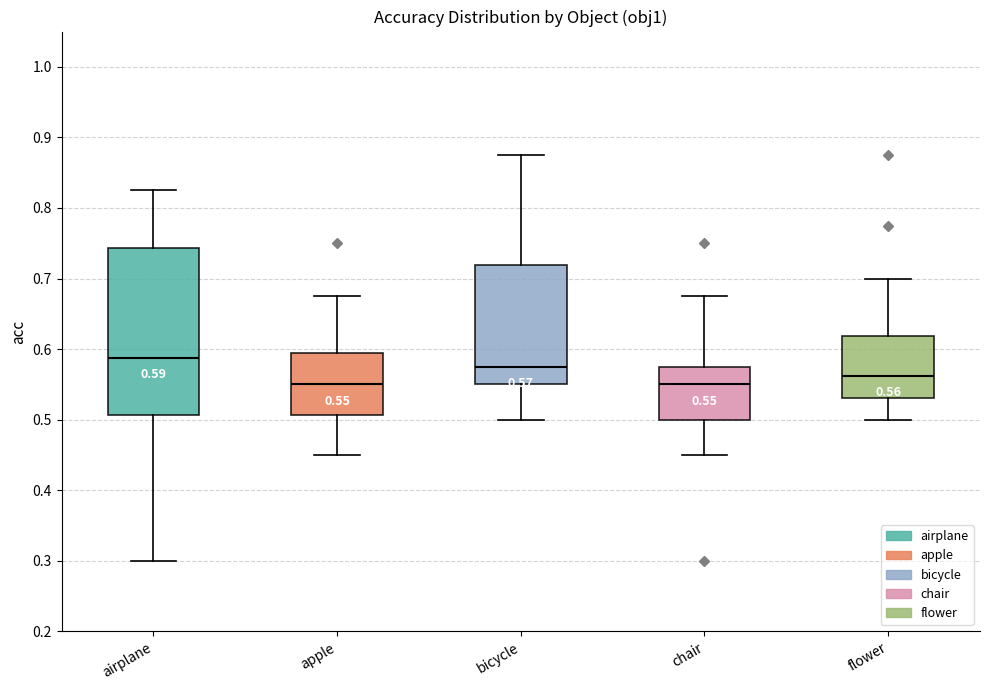

Which box is the tallest, from its lower edge to its upper edge?

airplane